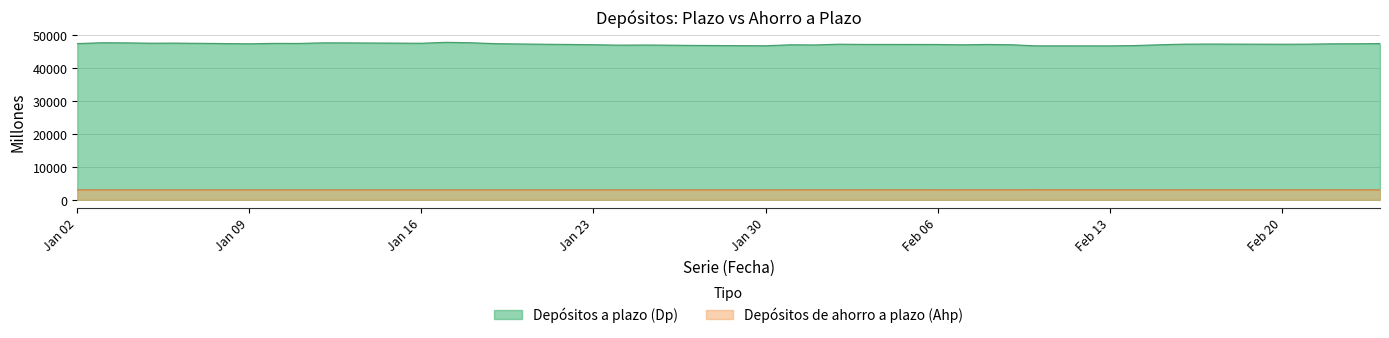

True or false: Depósitos de ahorro a plazo (Ahp) and Depósitos a plazo (Dp) intersect in this chart.

False